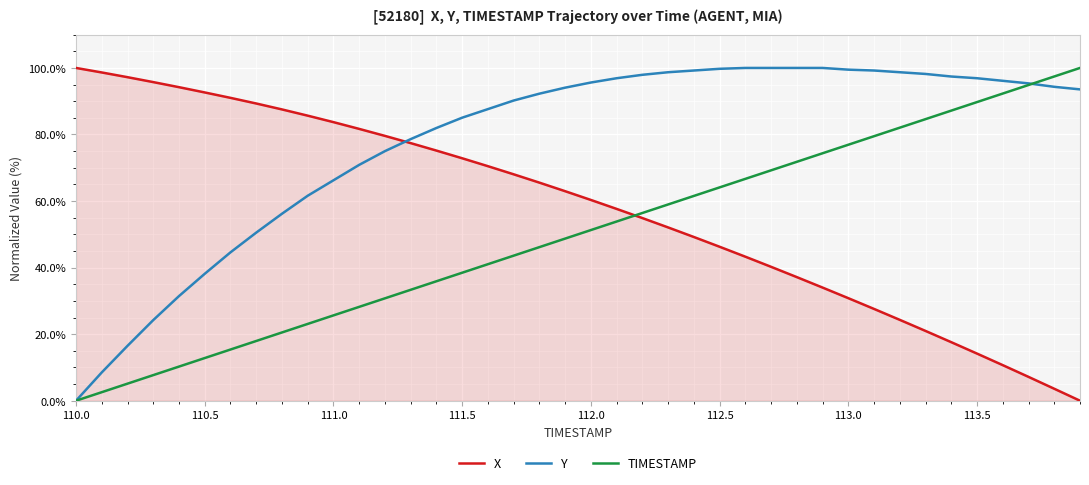

True or false: X has more than 2 points higher than both neighbors.

False